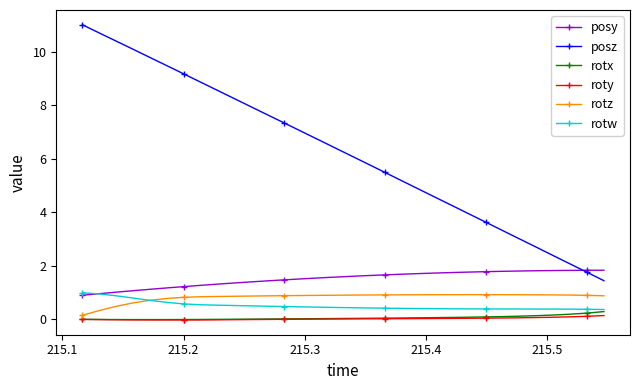

What is the value of the posz point at the 9th from the left?

8.6